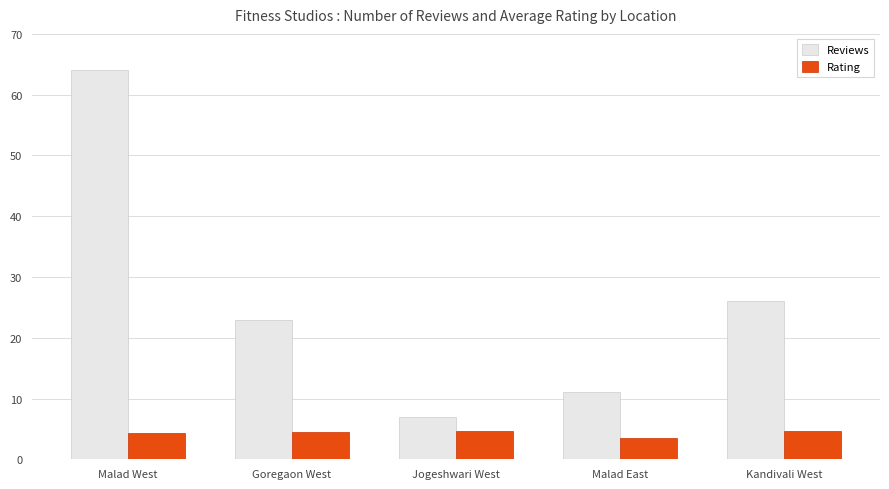

What is the value of the Reviews bar at the 3rd from the left?

7.0